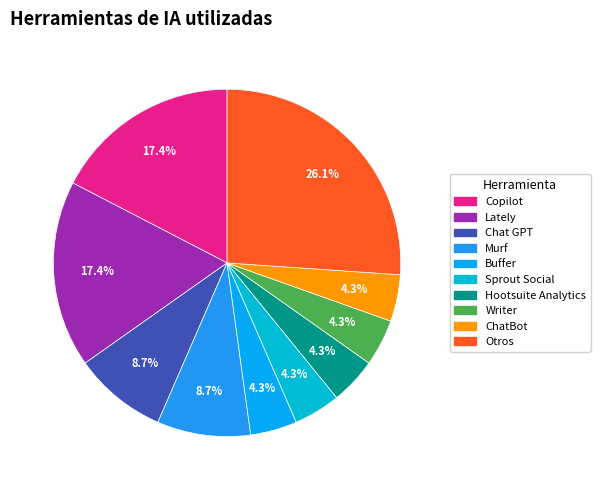

Count the number of slices in the pie.

10